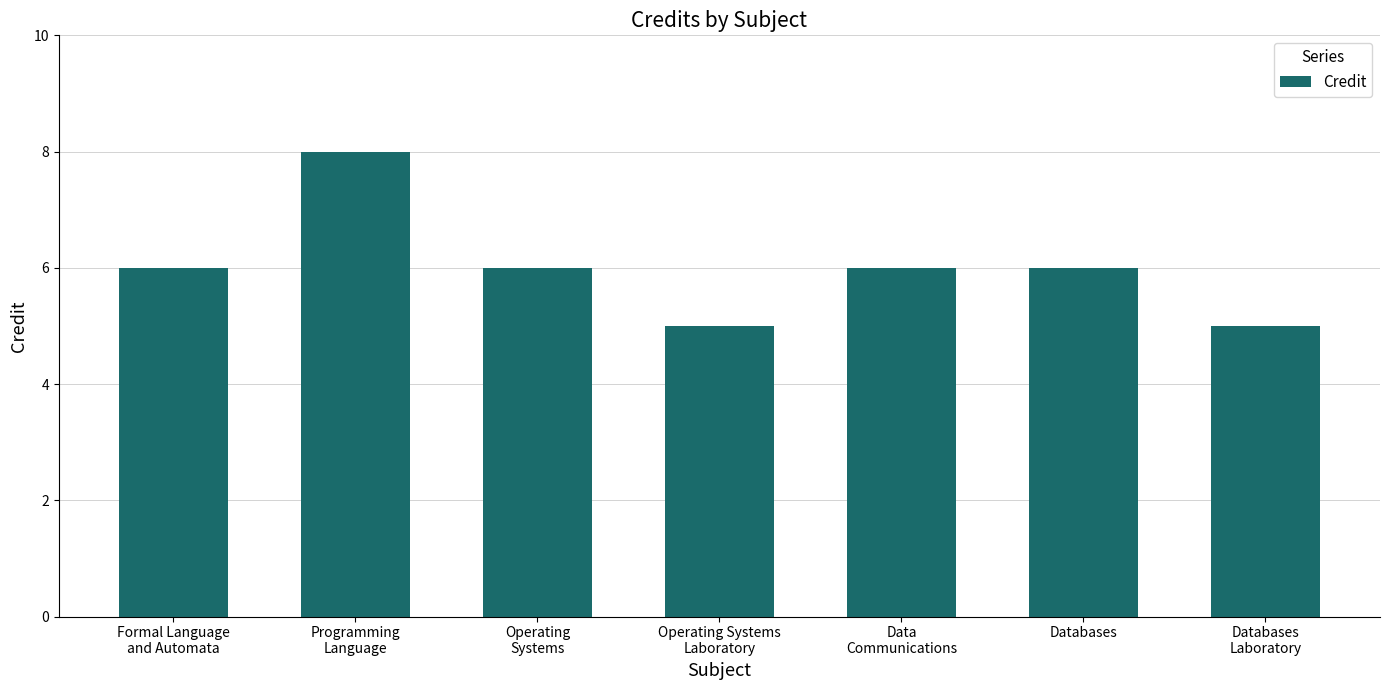

The chart shows a value of 8 at Databases
Laboratory. True or false?

False